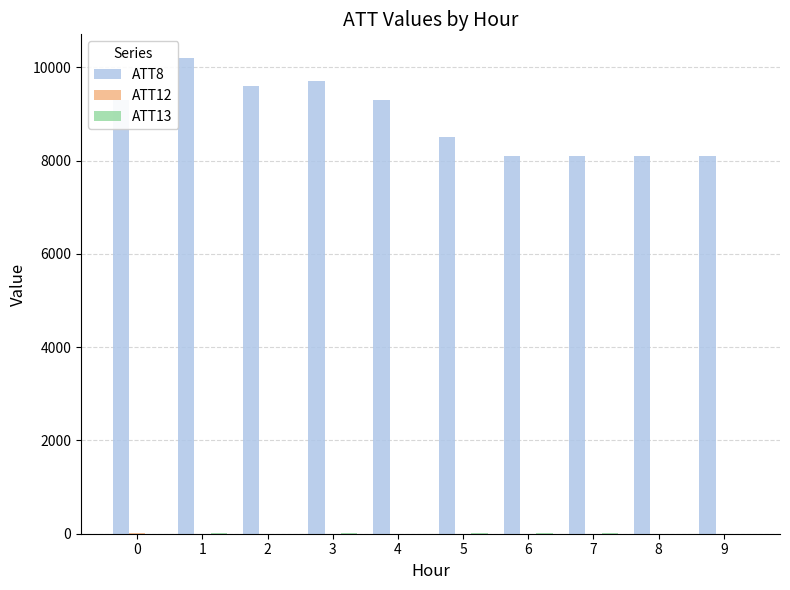

Which series has the largest total across all categories?

ATT8